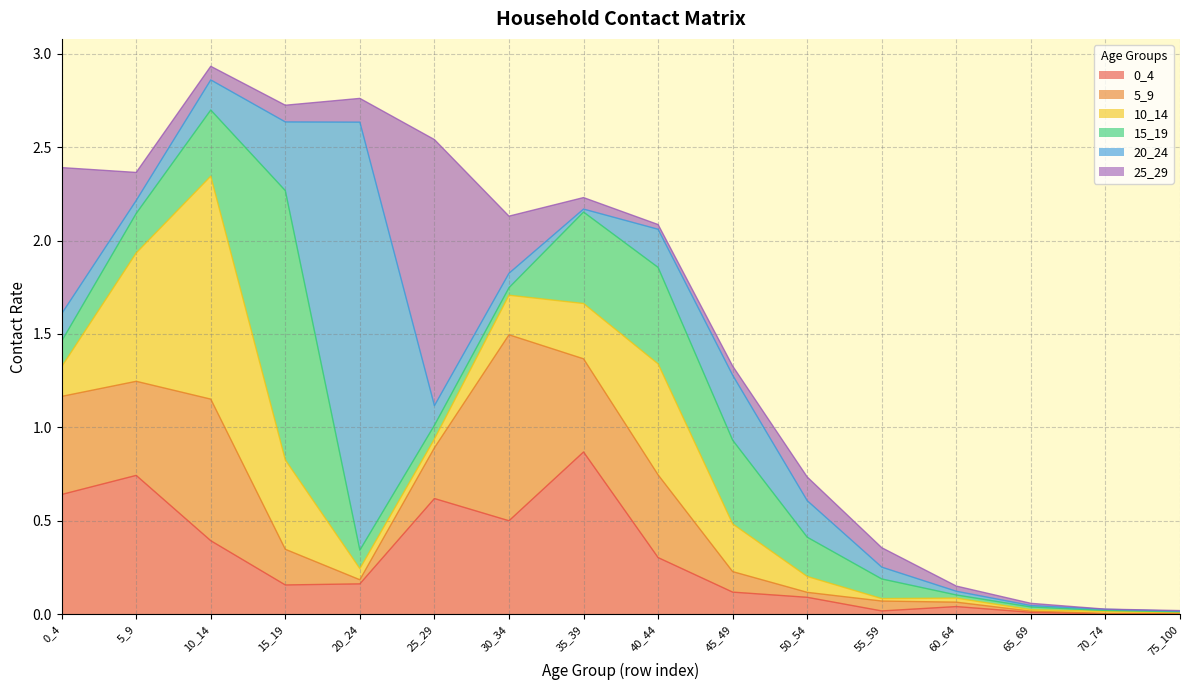

What are all the series names shown in the legend?

0_4, 5_9, 10_14, 15_19, 20_24, 25_29